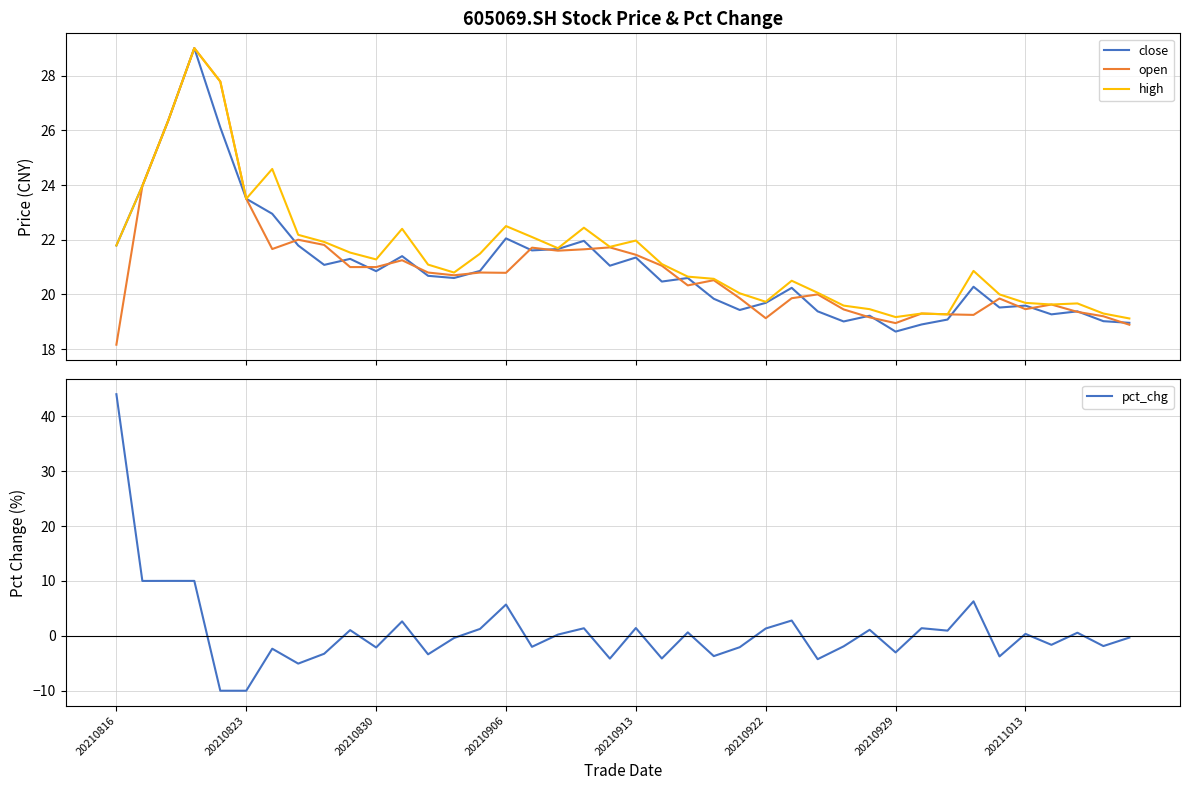

True or false: high and close cross at least once.

False